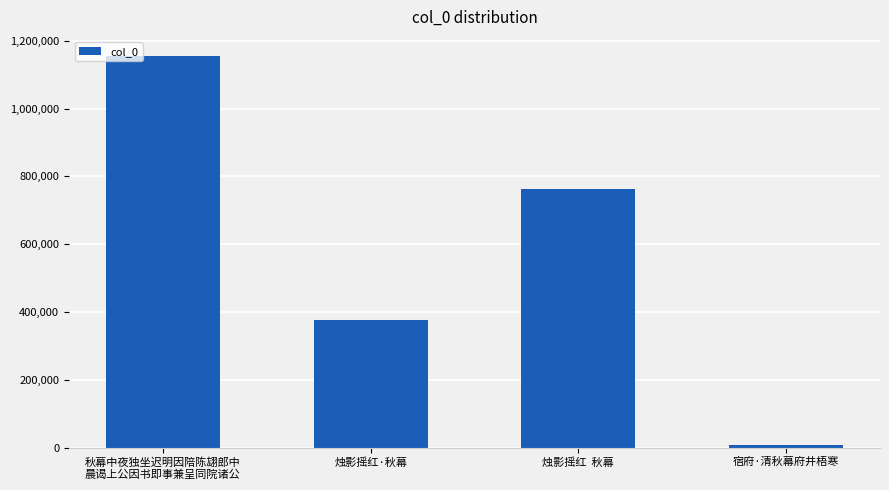

At which category does the chart reach its minimum across all series?

宿府·清秋幕府井梧寒